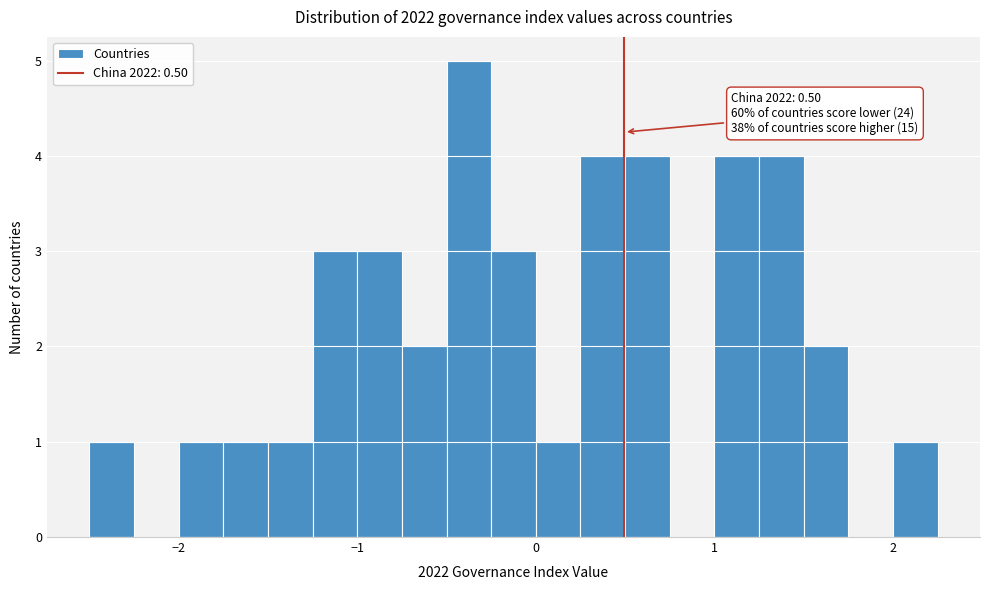

Around what value on the x-axis is the tallest bar? Give the approximate position of its centre, as read against the axis.

-0.4